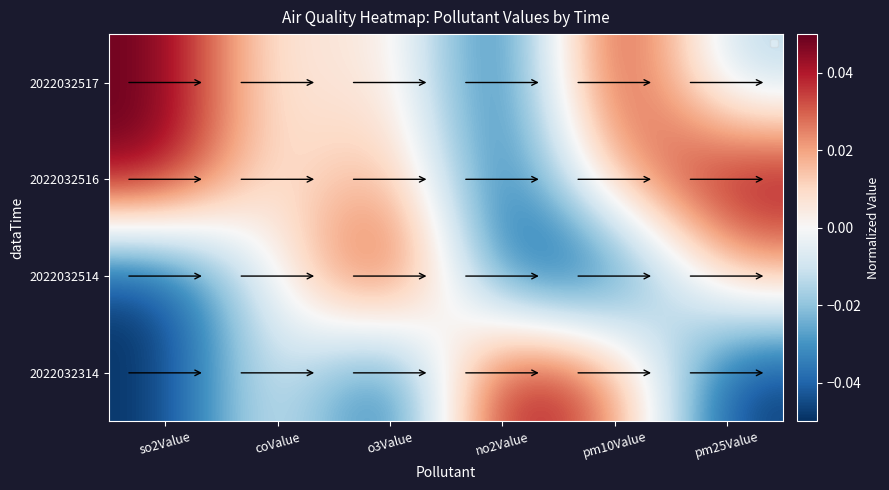

Reading left to right, transcribe all the data shown in this chart.

2022032314: so2Value=-0.1	coValue=0.0	o3Value=-0.1	no2Value=0.1	pm10Value=0.0	pm25Value=-0.1
2022032514: so2Value=-0.1	coValue=0.0	o3Value=0.1	no2Value=-0.0	pm10Value=-0.1	pm25Value=0.0
2022032516: so2Value=0.1	coValue=0.0	o3Value=0.0	no2Value=-0.1	pm10Value=0.0	pm25Value=0.1
2022032517: so2Value=0.1	coValue=0.0	o3Value=0.0	no2Value=-0.1	pm10Value=0.1	pm25Value=-0.0